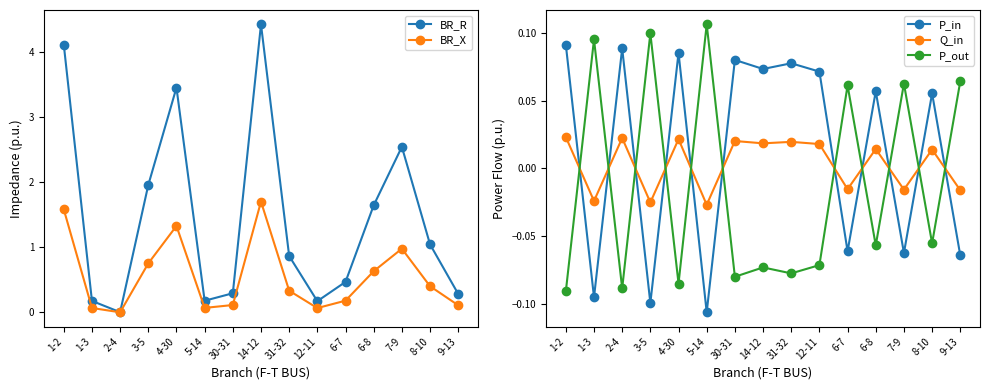

What is the sum of all P_out values?

-0.2